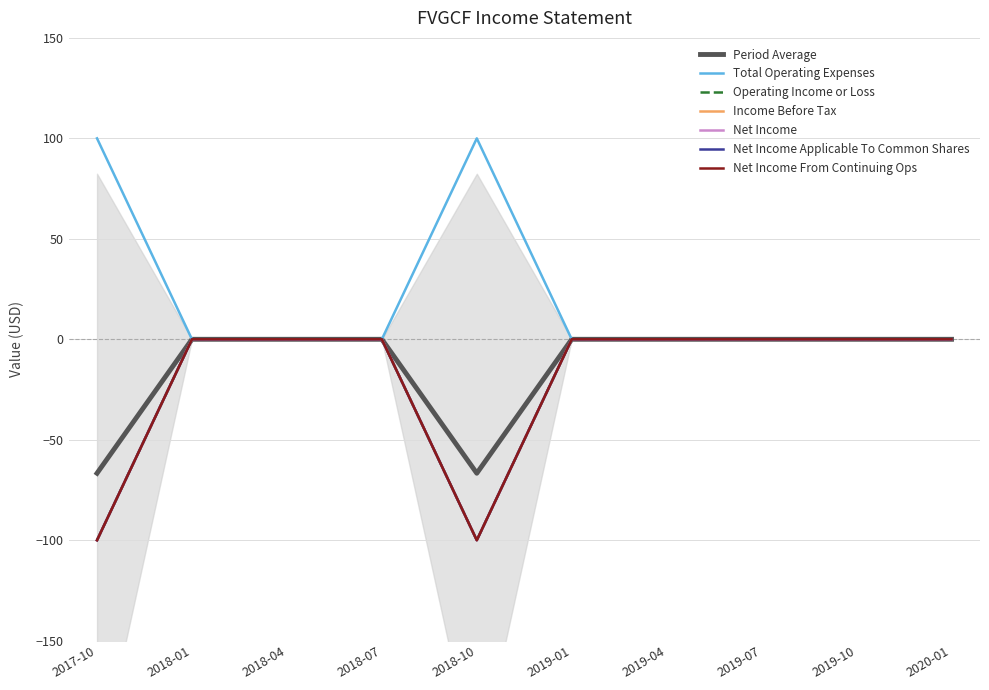

Which series has the widest spread of values?

Operating Income or Loss